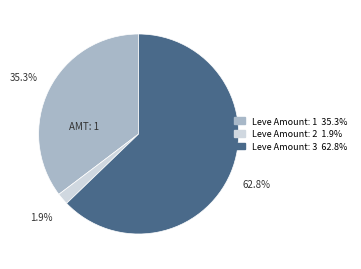

How many segments does this pie chart have?

3